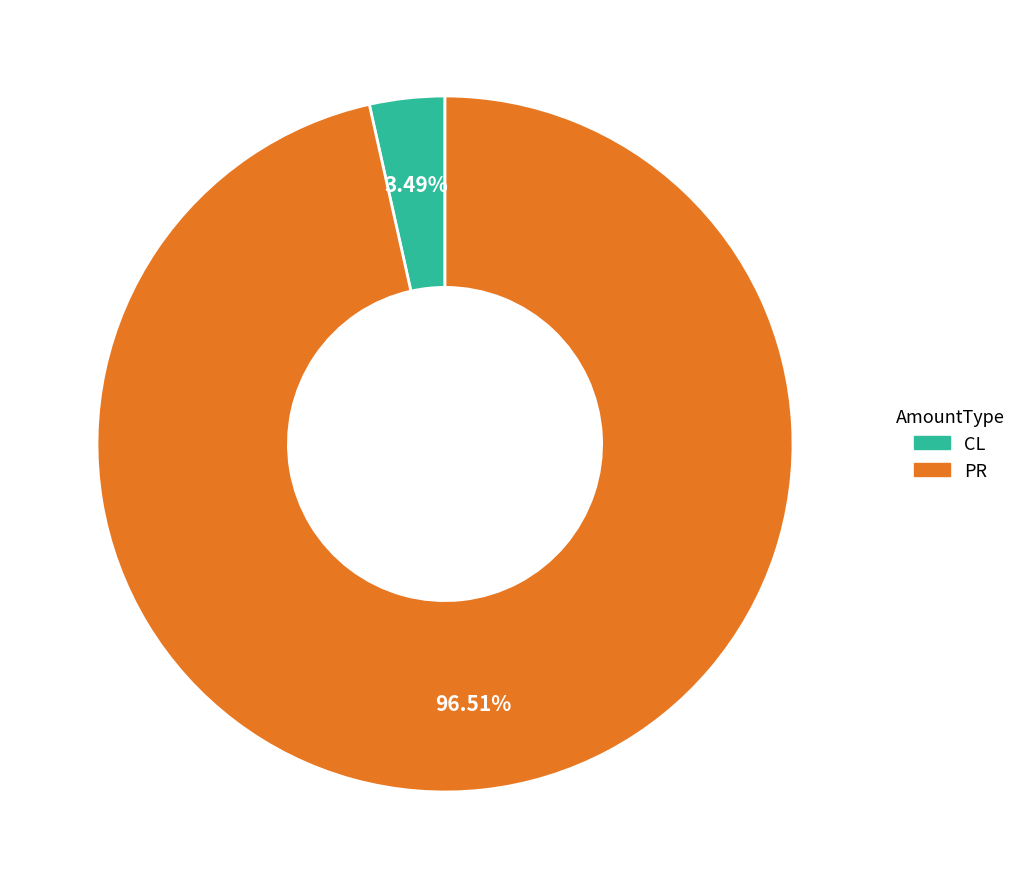

Which slice represents more than half of the pie?

PR